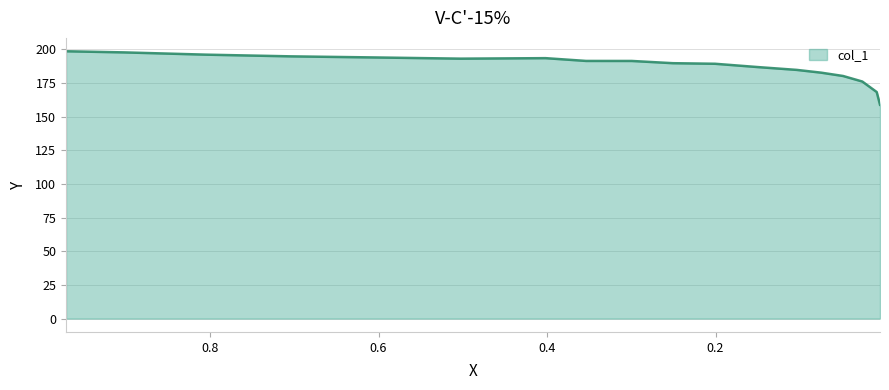

What is the difference between the maximum and minimum values?

39.7